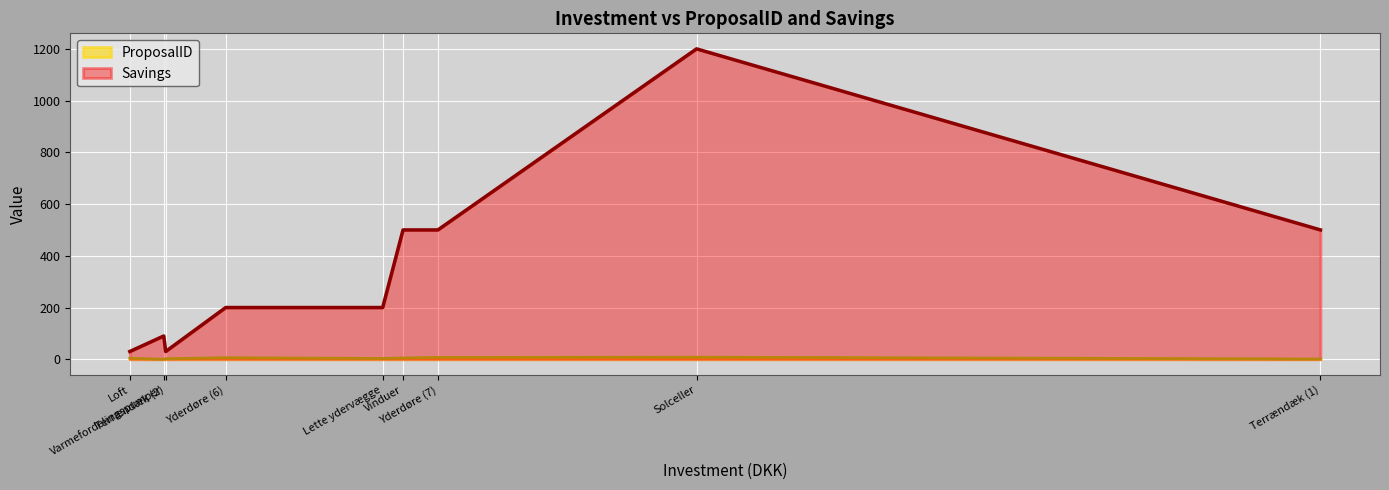

What is the difference between the maximum and minimum values in the ProposalID series?

8